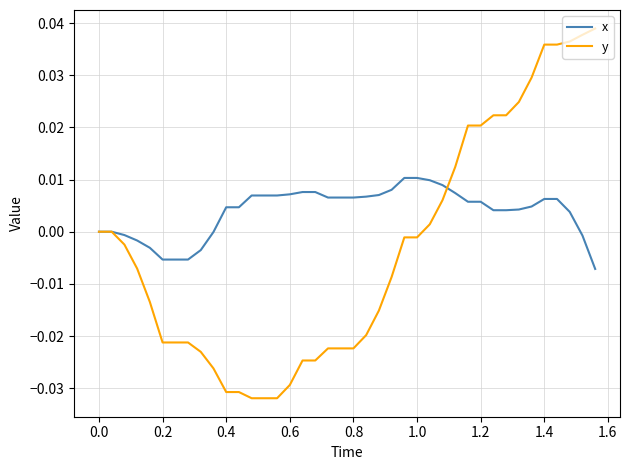

Does the chart have visible grid lines?

Yes